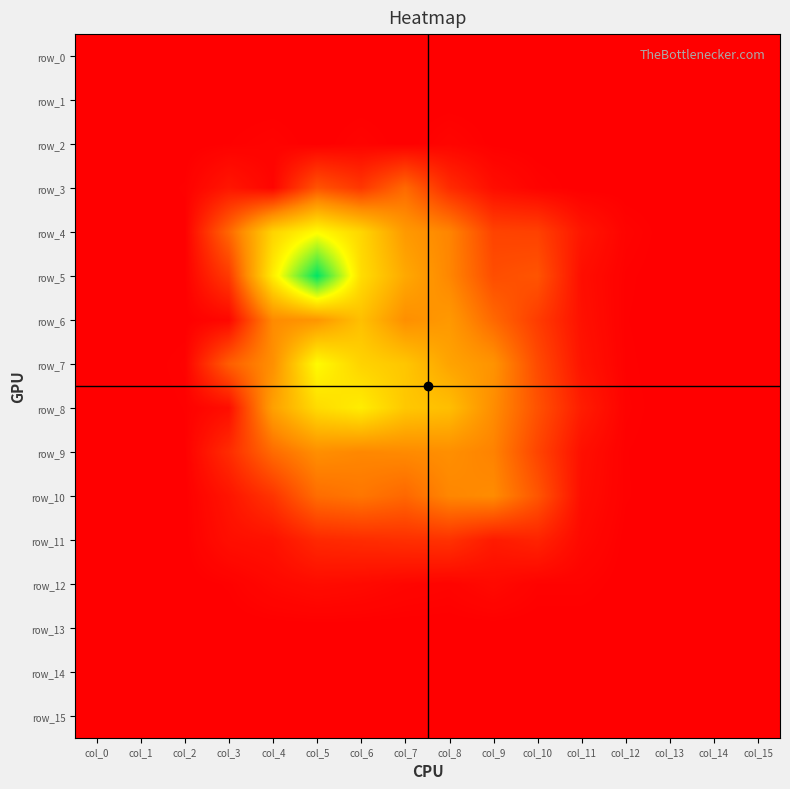

At how many categories does at least one series exceed 0?

14